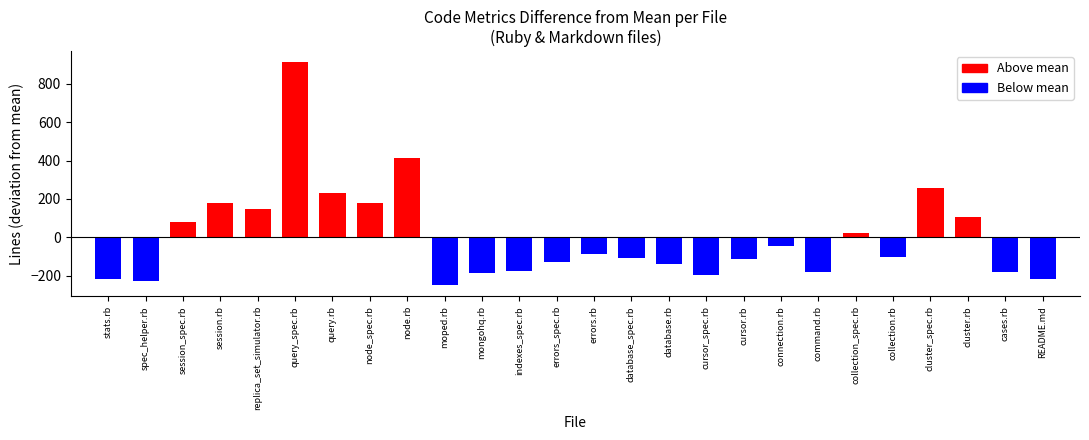

What is the change in value from stats.rb to session.rb?

+392.0